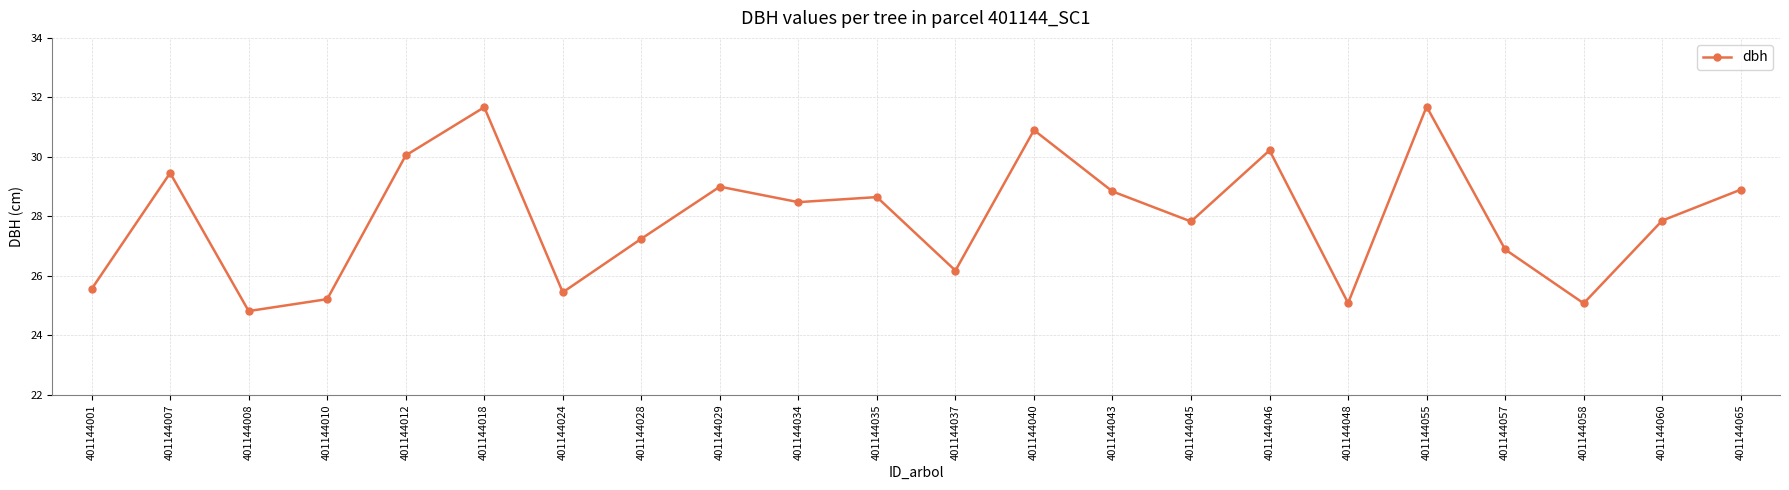

What is the value of the 17th point from the left?

25.1